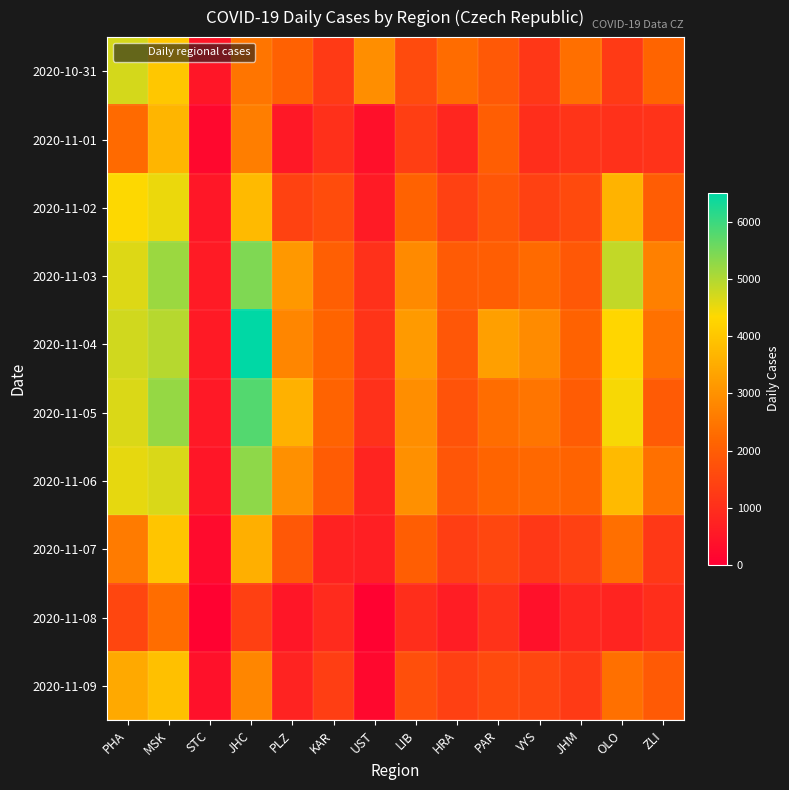

Reading right to left, what are all the values shown in this chart?

2020-10-31: ZLI=2145	OLO=1254	JHM=2355	VYS=1192	PAR=1907	HRA=2302	LIB=1607	UST=2939	KAR=1251	PLZ=2082	JHC=2481	STC=473	MSK=4013	PHA=4701
2020-11-01: ZLI=1101	OLO=1049	JHM=1133	VYS=996	PAR=2000	HRA=831	LIB=1339	UST=350	KAR=1040	PLZ=524	JHC=2640	STC=193	MSK=3678	PHA=2260
2020-11-02: ZLI=1990	OLO=3634	JHM=1584	VYS=1412	PAR=1850	HRA=1413	LIB=2109	UST=591	KAR=1620	PLZ=1414	JHC=3774	STC=502	MSK=4520	PHA=4367
2020-11-03: ZLI=2681	OLO=4853	JHM=1896	VYS=2259	PAR=2021	HRA=1941	LIB=2866	UST=1057	KAR=2038	PLZ=3143	JHC=5427	STC=591	MSK=5184	PHA=4622
2020-11-04: ZLI=2383	OLO=4316	JHM=2111	VYS=2881	PAR=3267	HRA=1859	LIB=3183	UST=1111	KAR=2140	PLZ=2795	JHC=6519	STC=577	MSK=4961	PHA=4742
2020-11-05: ZLI=1955	OLO=4410	JHM=1962	VYS=2479	PAR=2327	HRA=1782	LIB=2941	UST=1047	KAR=2115	PLZ=3594	JHC=5801	STC=549	MSK=5239	PHA=4650
2020-11-06: ZLI=2374	OLO=3781	JHM=2123	VYS=2222	PAR=2151	HRA=1836	LIB=2991	UST=786	KAR=1984	PLZ=2972	JHC=5301	STC=475	MSK=4672	PHA=4547
2020-11-07: ZLI=1214	OLO=2364	JHM=1394	VYS=1222	PAR=1519	HRA=1345	LIB=2002	UST=682	KAR=734	PLZ=1895	JHC=3562	STC=261	MSK=3975	PHA=2572
2020-11-08: ZLI=1003	OLO=777	JHM=843	VYS=372	PAR=1097	HRA=641	LIB=997	UST=64	KAR=942	PLZ=472	JHC=1384	STC=73	MSK=2306	PHA=1508
2020-11-09: ZLI=1923	OLO=2380	JHM=1260	VYS=1538	PAR=1586	HRA=1364	LIB=1687	UST=181	KAR=1331	PLZ=765	JHC=2784	STC=371	MSK=3885	PHA=3443